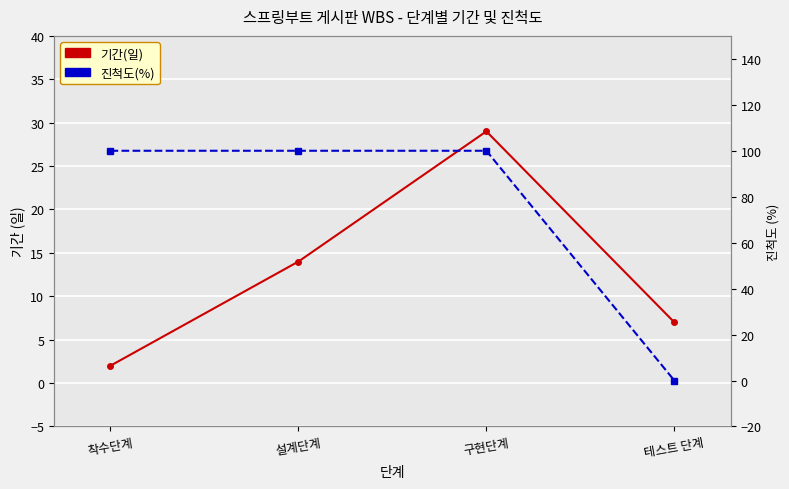

Which has a higher value, 설계단계 or 구현단계?

구현단계